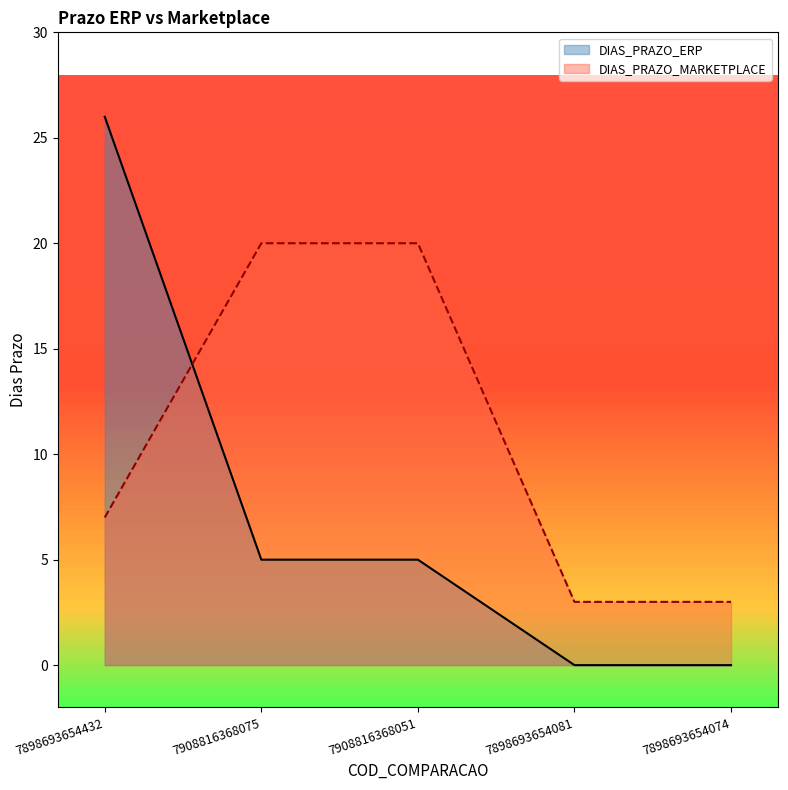

How many lines are shown in the chart?

2